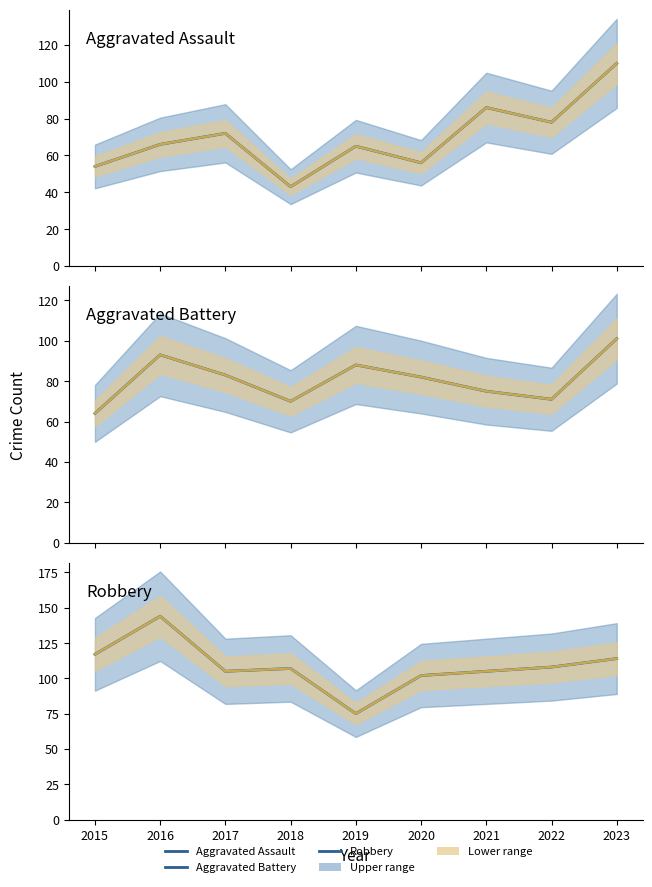

Which series has the largest total across all categories?

Robbery